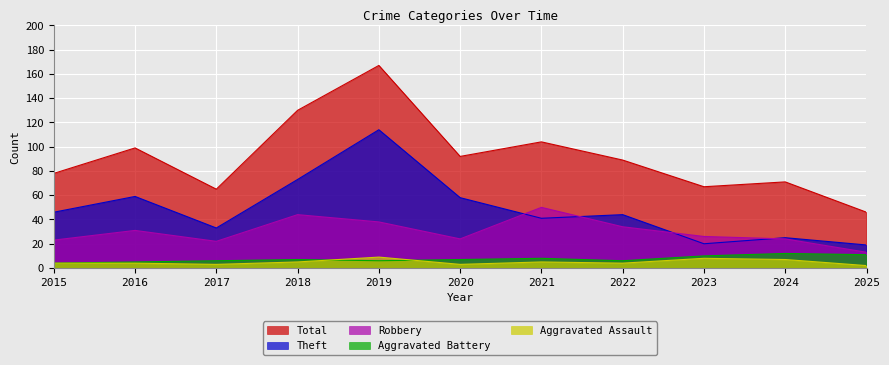

Is the value of Total at 2023 greater than the value of Aggravated Battery at 2017?

Yes